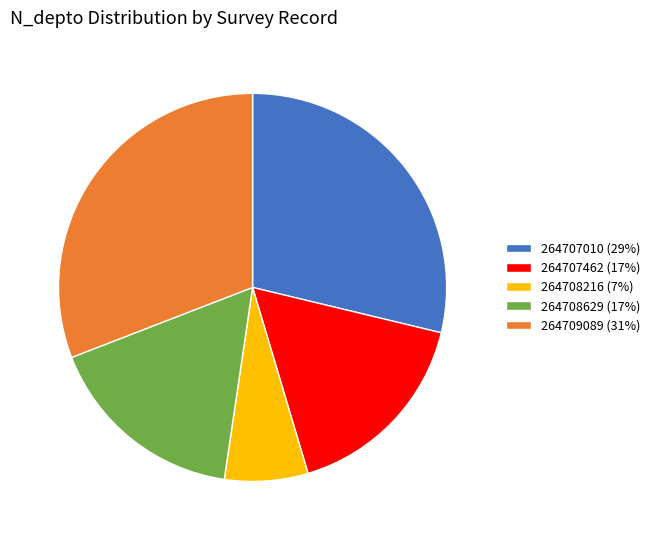

Does 264707010 account for over 50% of the chart?

No